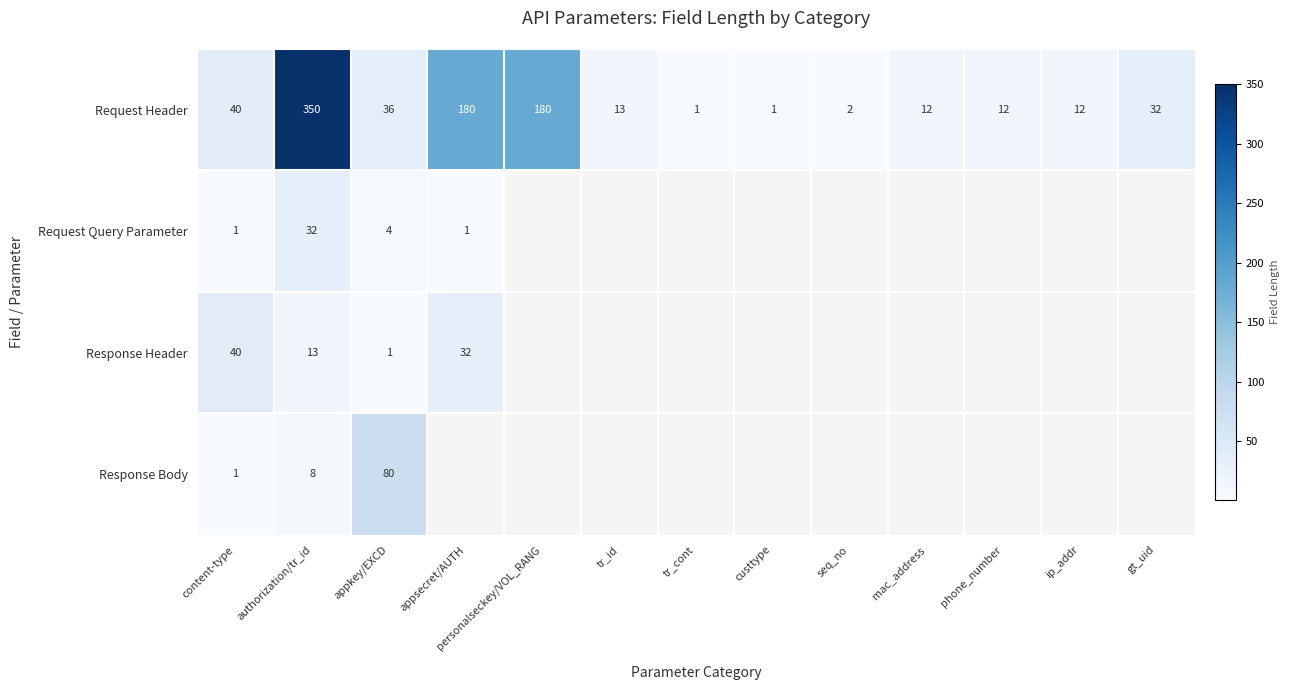

What is the total value across all series at authorization/tr_id?

403